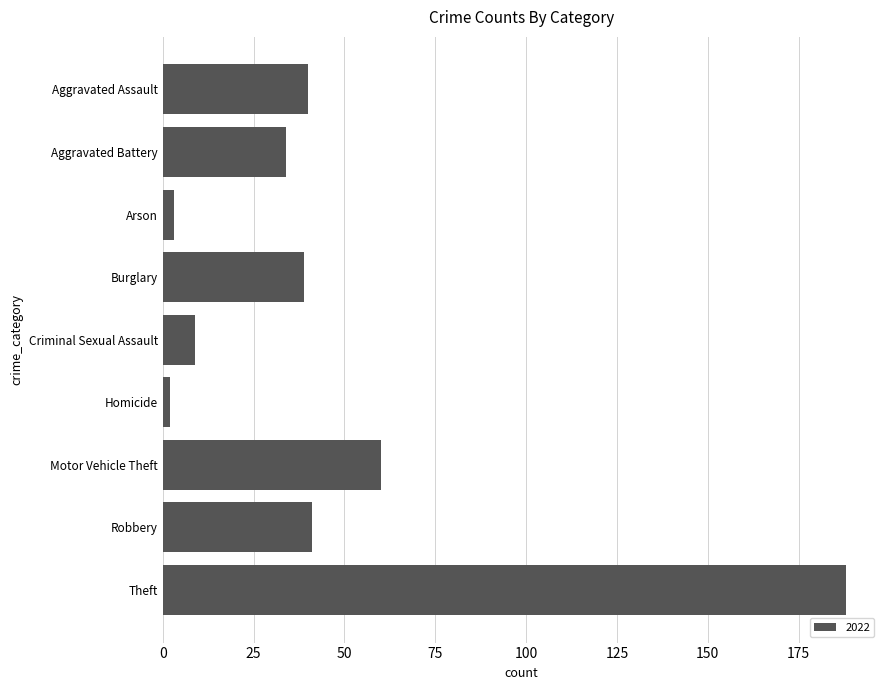

What is the average value?

46